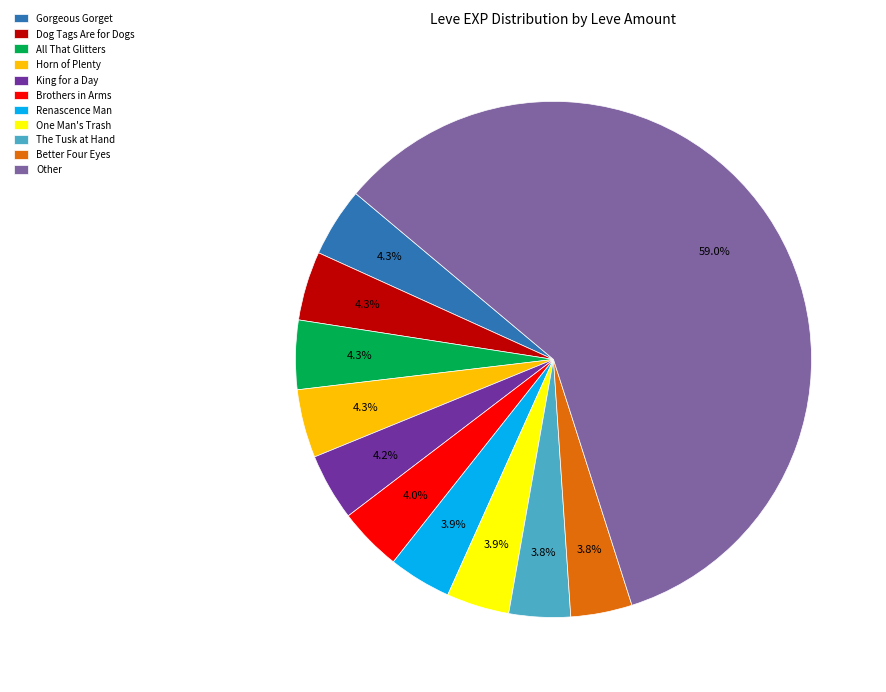

To the nearest percent, what is the average slice percentage?

9%